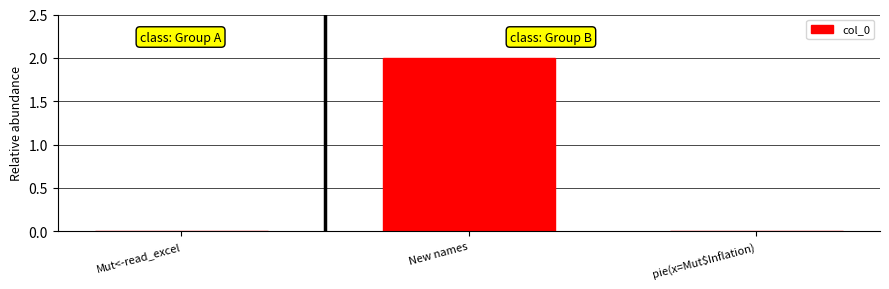

At which category does the chart reach its peak across all series?

New names